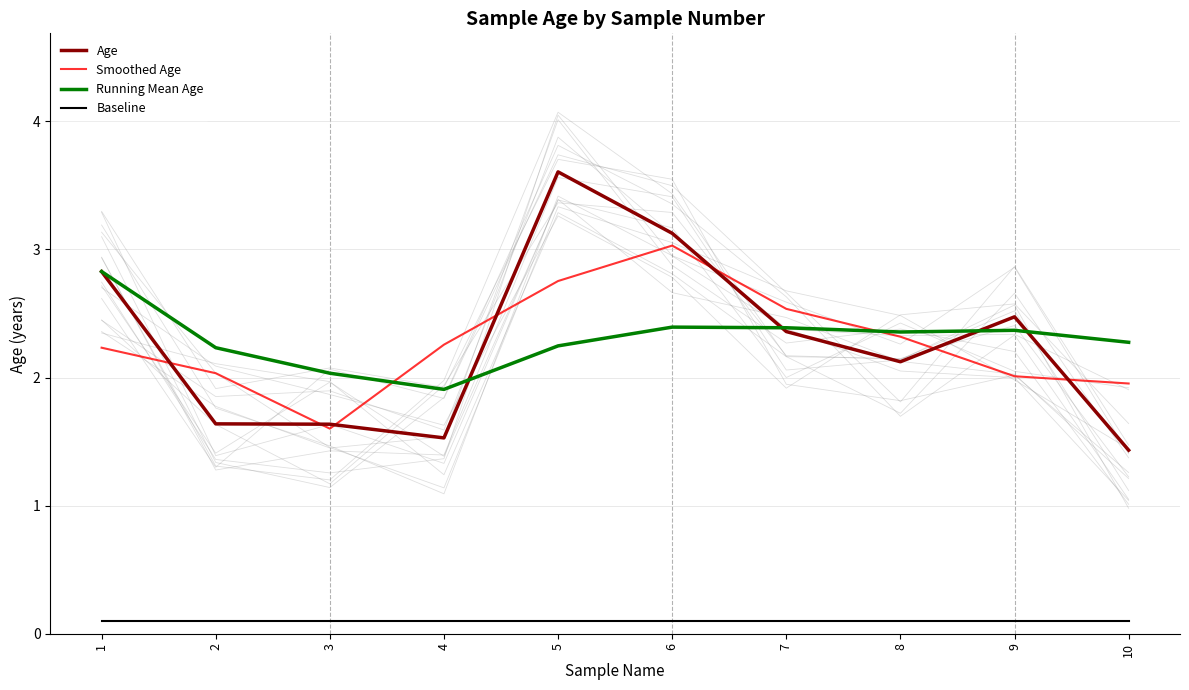

What is the difference between the highest and lowest values at 8?

2.3